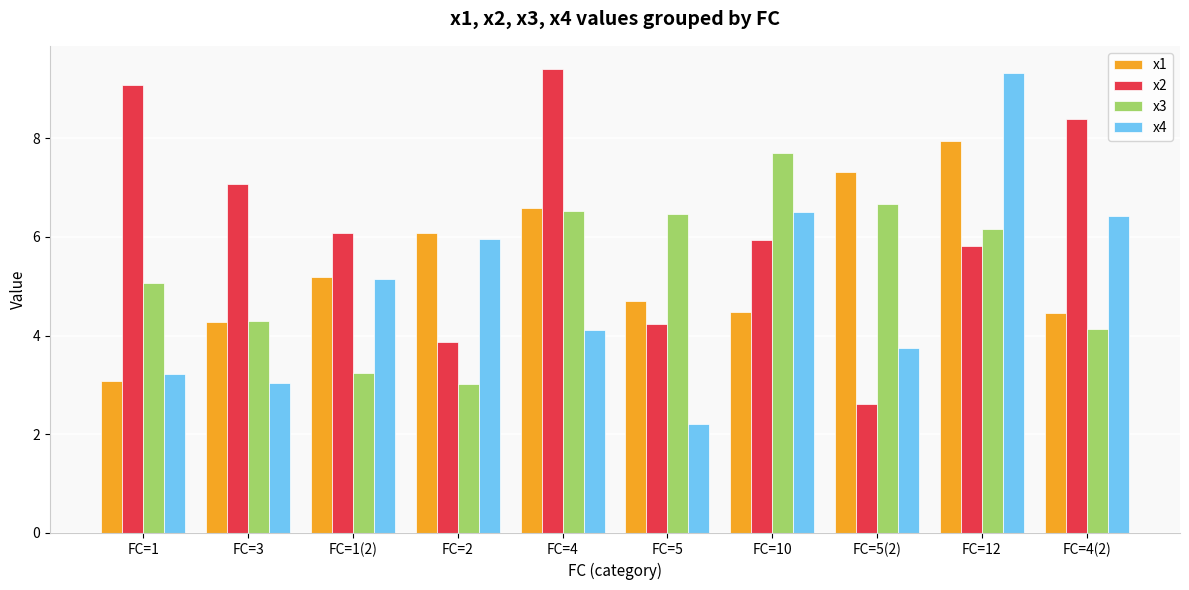

What position from the right is FC=5(2)?

3